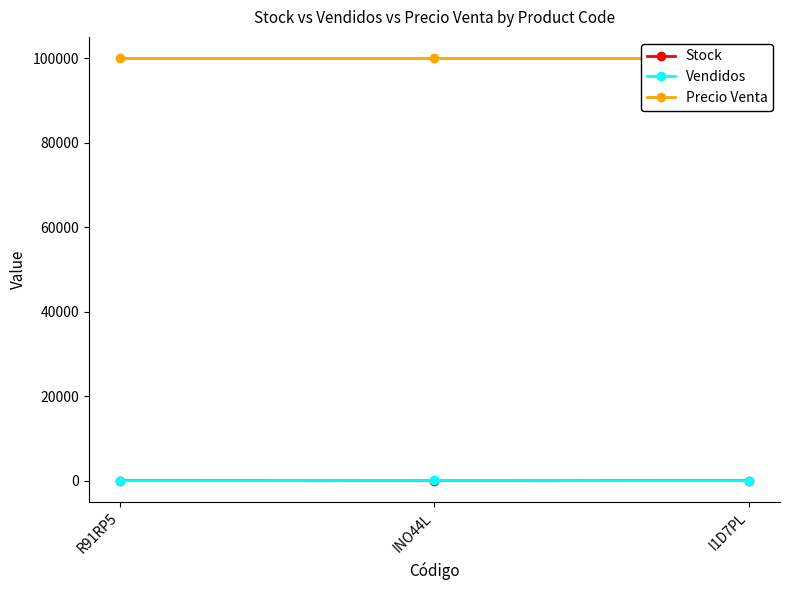

What is the sum of the Vendidos values at I1D7PL and R91RP5?

4